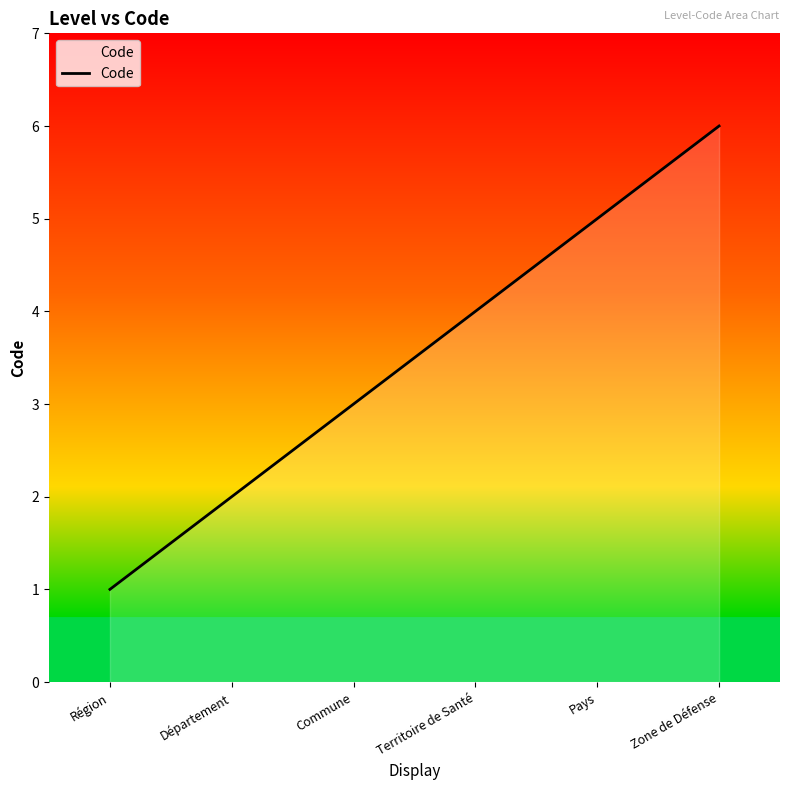

What is the difference between the values at Pays and Région?

4